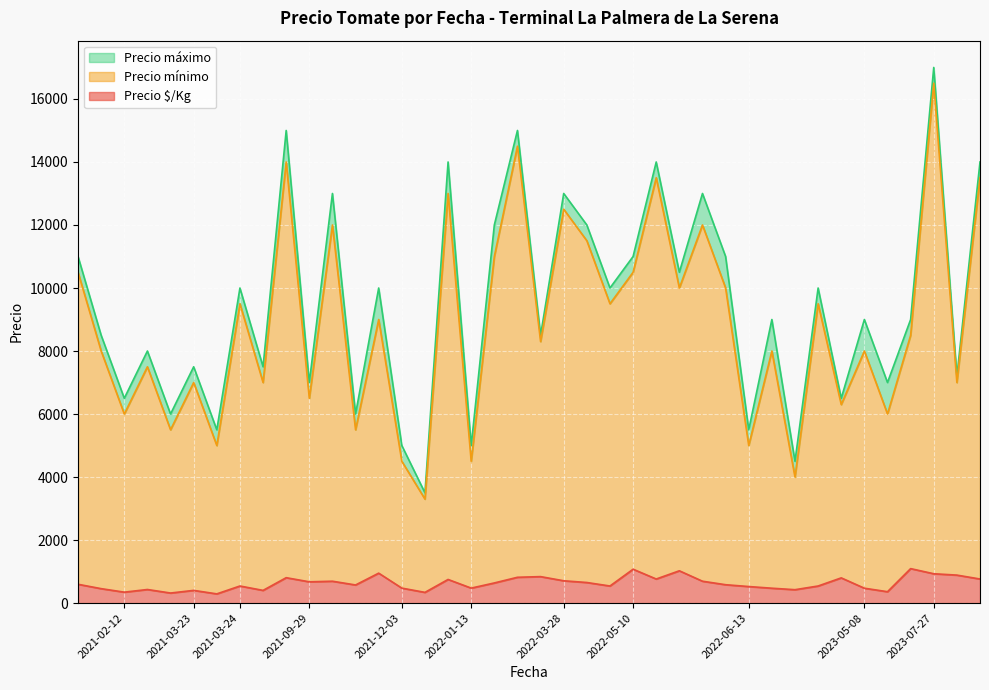

True or false: Precio $/Kg and Precio mínimo cross at least once.

False